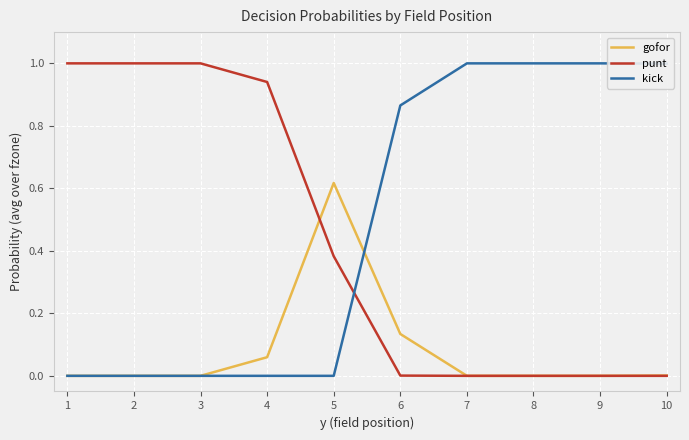

Does the chart display data point markers on the line(s)?

No